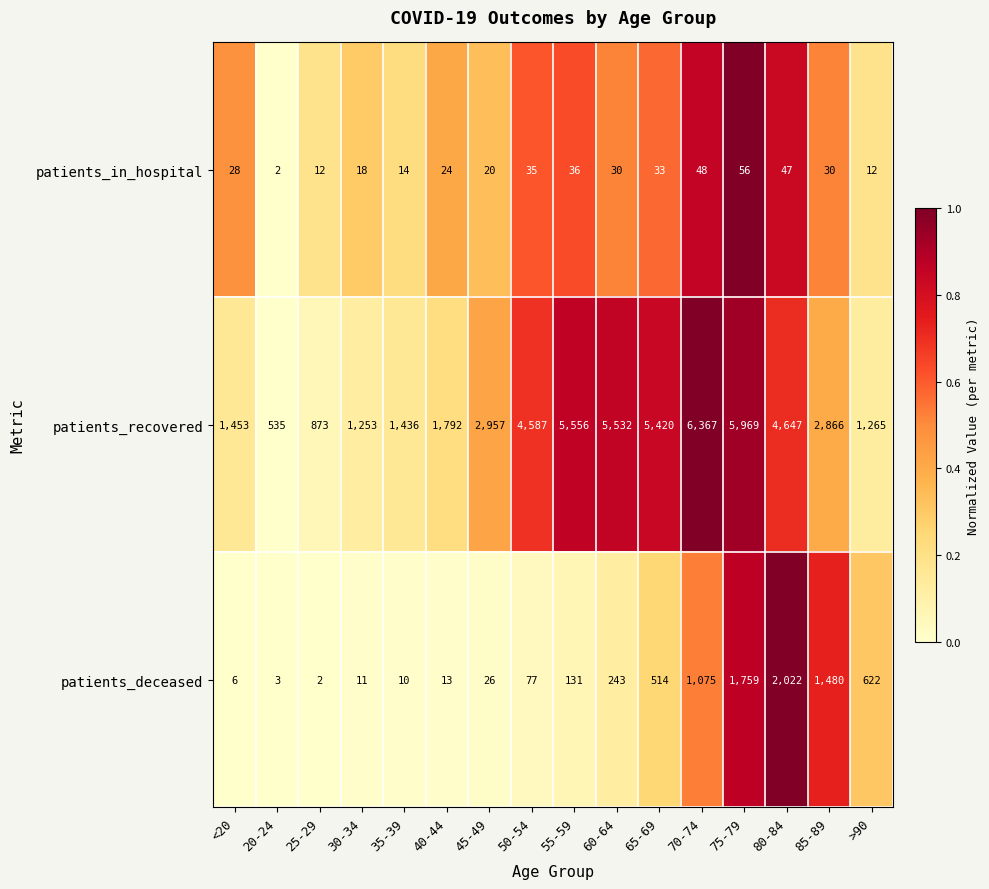

True or false: patients_recovered has a value of 1783 at >90.

False